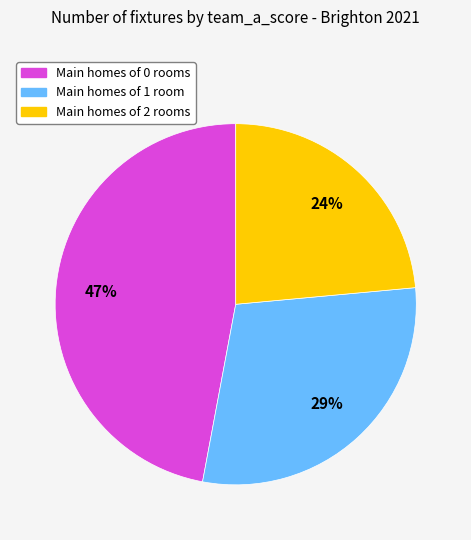

Does any single category account for the majority?

No